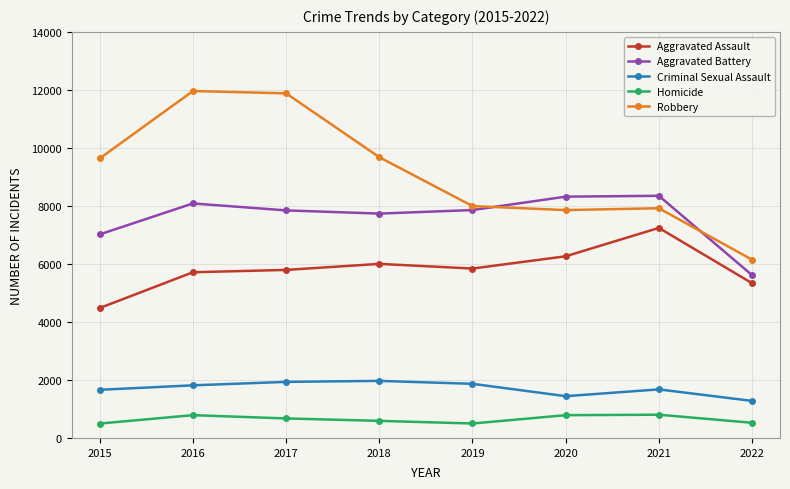

How many interior local peaks does the Aggravated Battery series have?

2